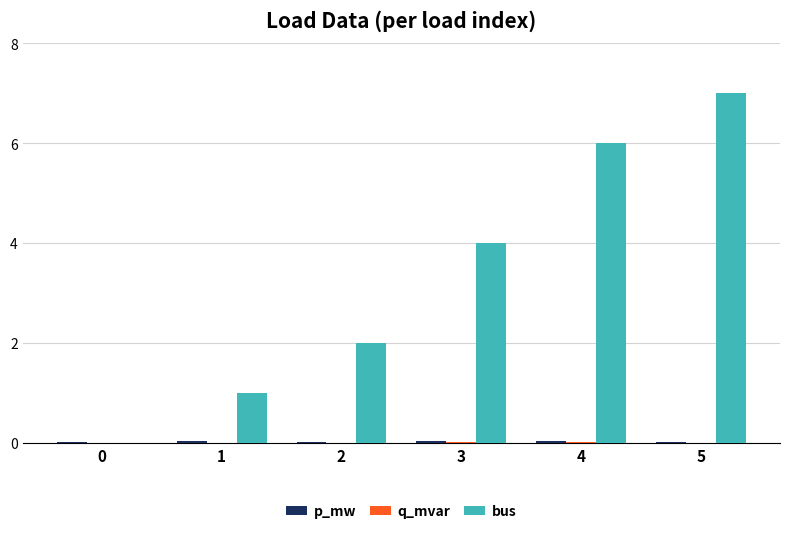

At which category does the chart reach its peak across all series?

5